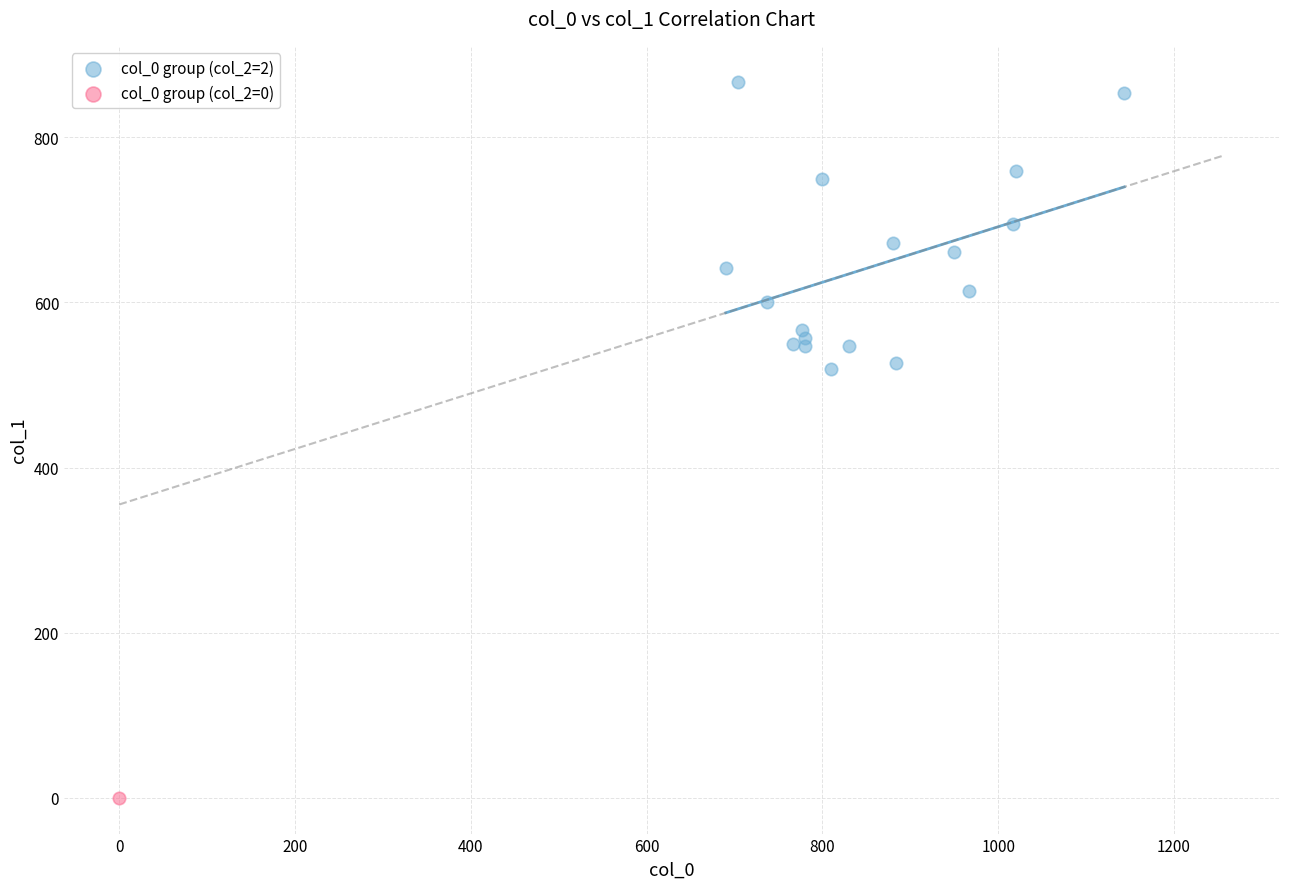

What are all the series names shown in the legend?

col_0 group (col_2=2), col_0 group (col_2=0)